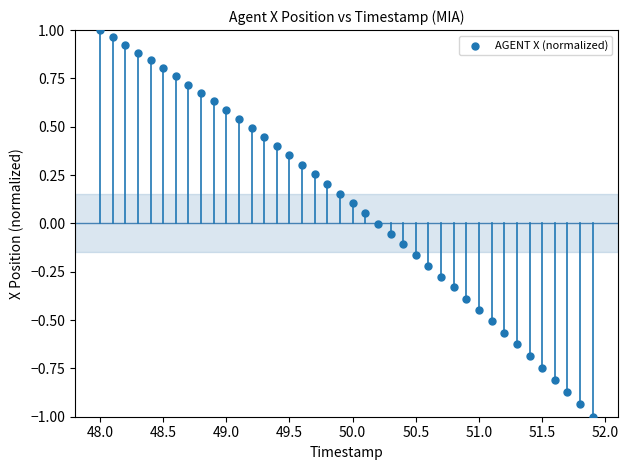

What is the range of Y values (max minus min)?

2.0